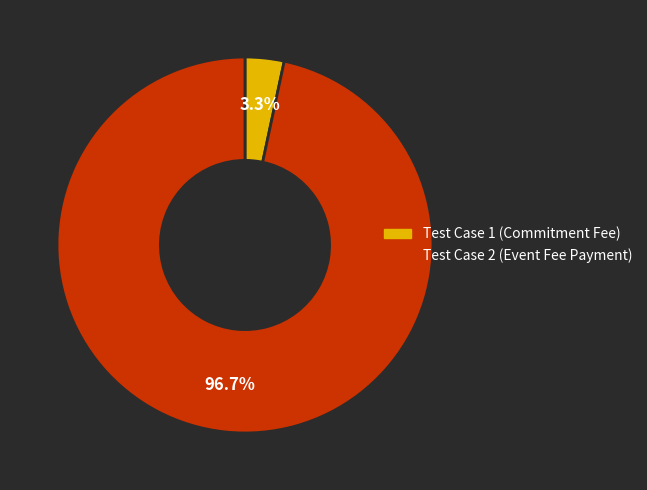

Count the number of slices in the pie.

2